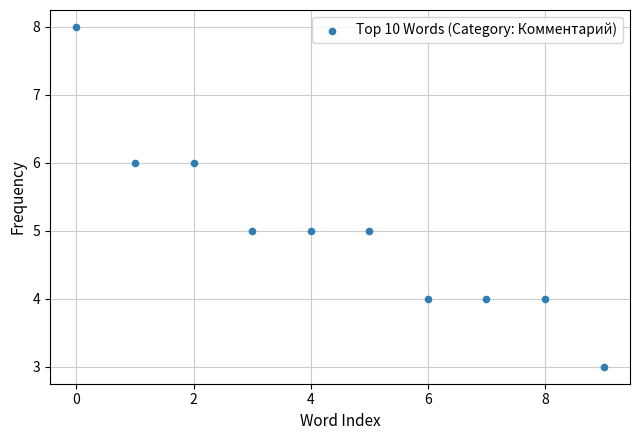

What is the average Y value?

5